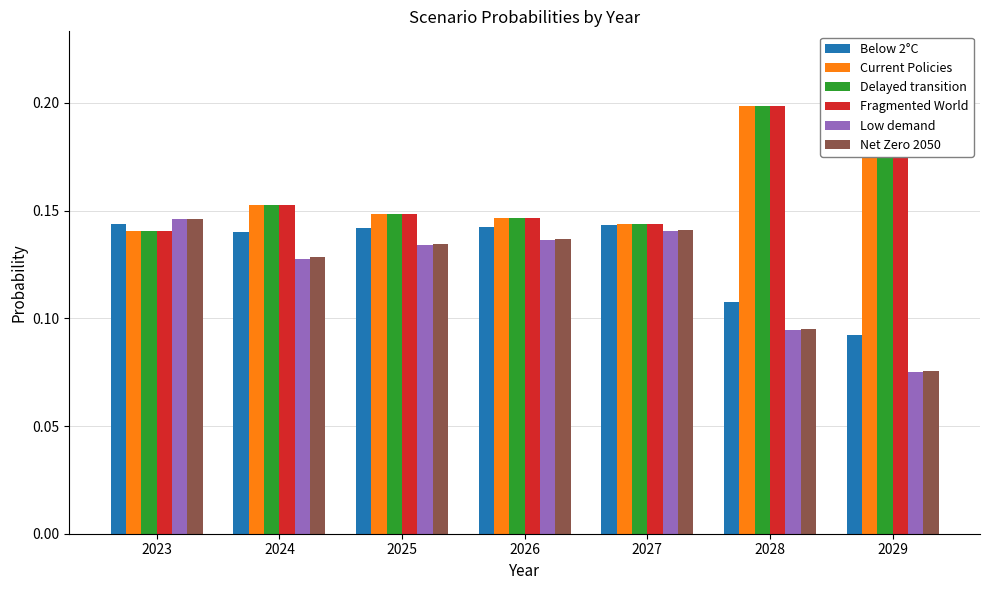

Reading left to right, what are all the values shown in this chart?

Below 2°C: 2023=0.1	2024=0.1	2025=0.1	2026=0.1	2027=0.1	2028=0.1	2029=0.1
Current Policies: 2023=0.1	2024=0.2	2025=0.1	2026=0.1	2027=0.1	2028=0.2	2029=0.2
Delayed transition: 2023=0.1	2024=0.2	2025=0.1	2026=0.1	2027=0.1	2028=0.2	2029=0.2
Fragmented World: 2023=0.1	2024=0.2	2025=0.1	2026=0.1	2027=0.1	2028=0.2	2029=0.2
Low demand: 2023=0.1	2024=0.1	2025=0.1	2026=0.1	2027=0.1	2028=0.1	2029=0.1
Net Zero 2050: 2023=0.1	2024=0.1	2025=0.1	2026=0.1	2027=0.1	2028=0.1	2029=0.1